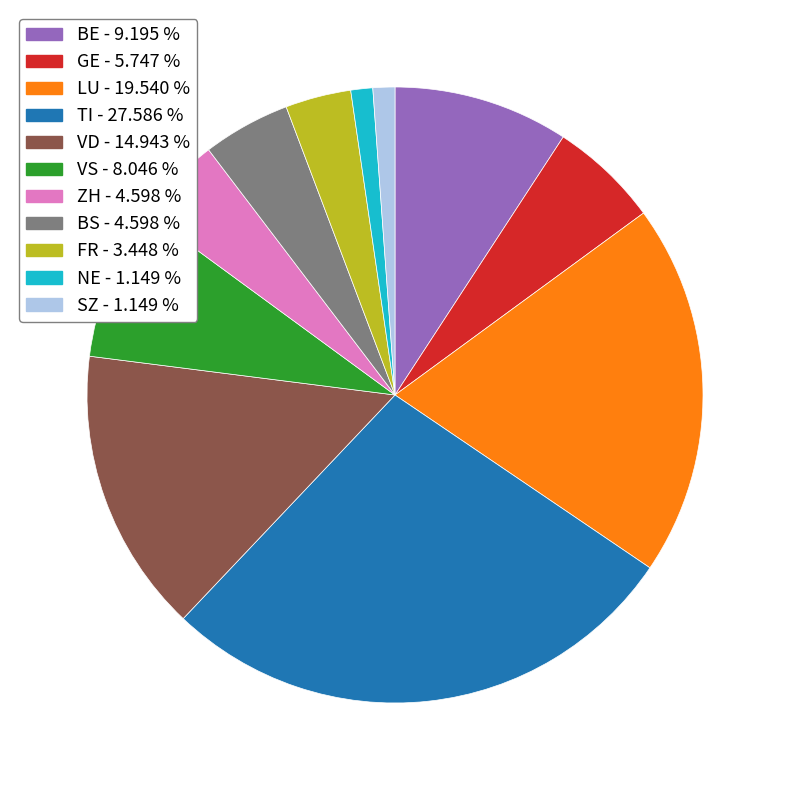

Does any single category account for the majority?

No